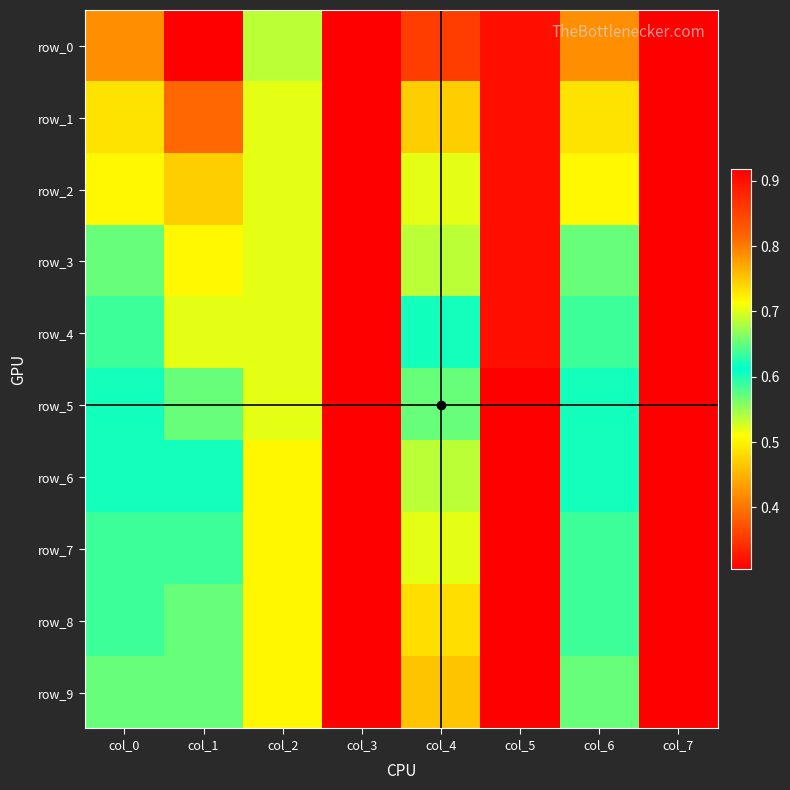

True or false: row_3 has a value of 0.6 at col_6.

True